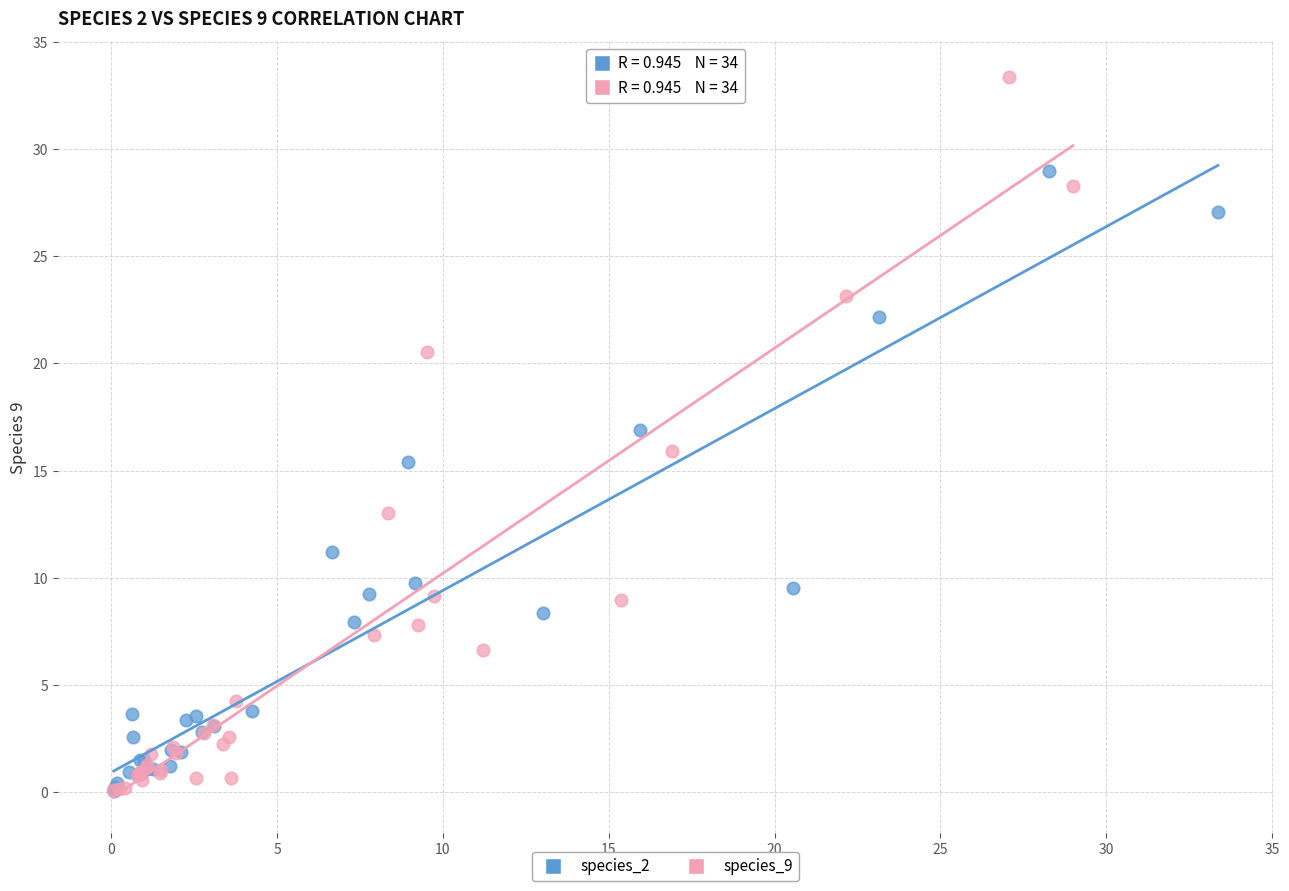

Which series reaches the maximum Y coordinate?

species_9